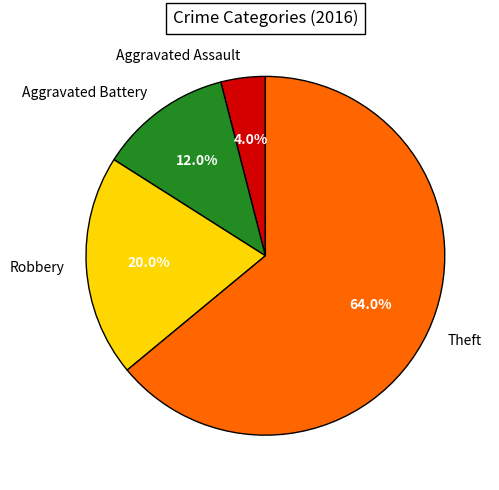

The Aggravated Battery slice represents 5% of the pie. True or false?

False